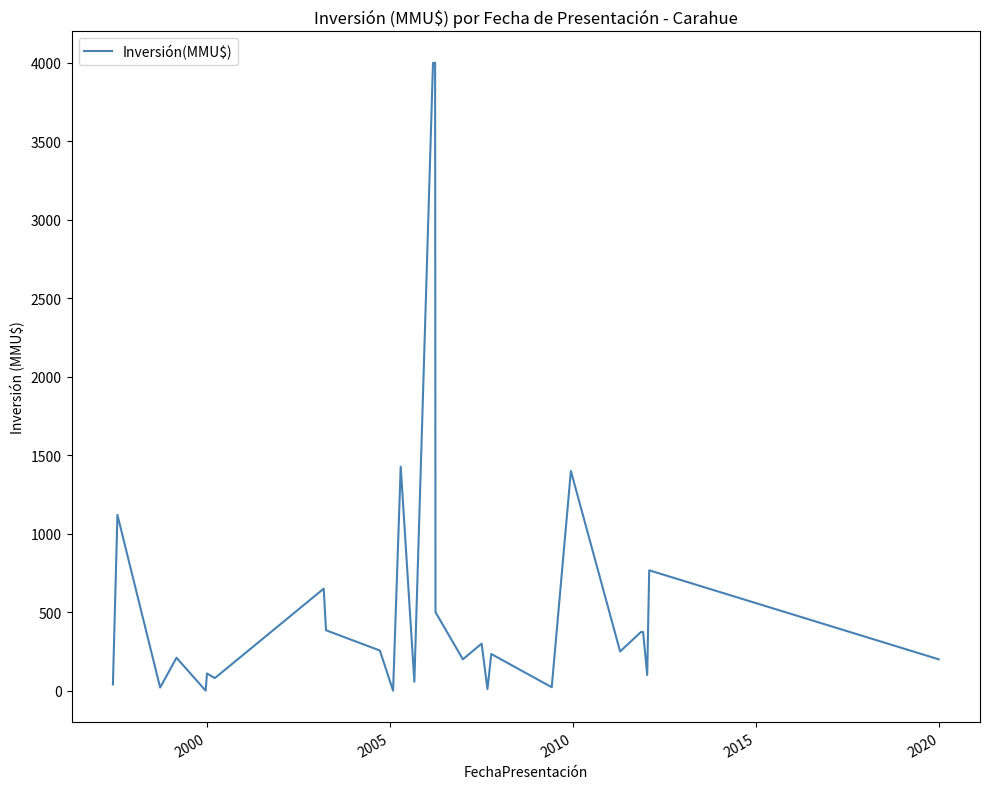

How many categories are shown in the chart?

28